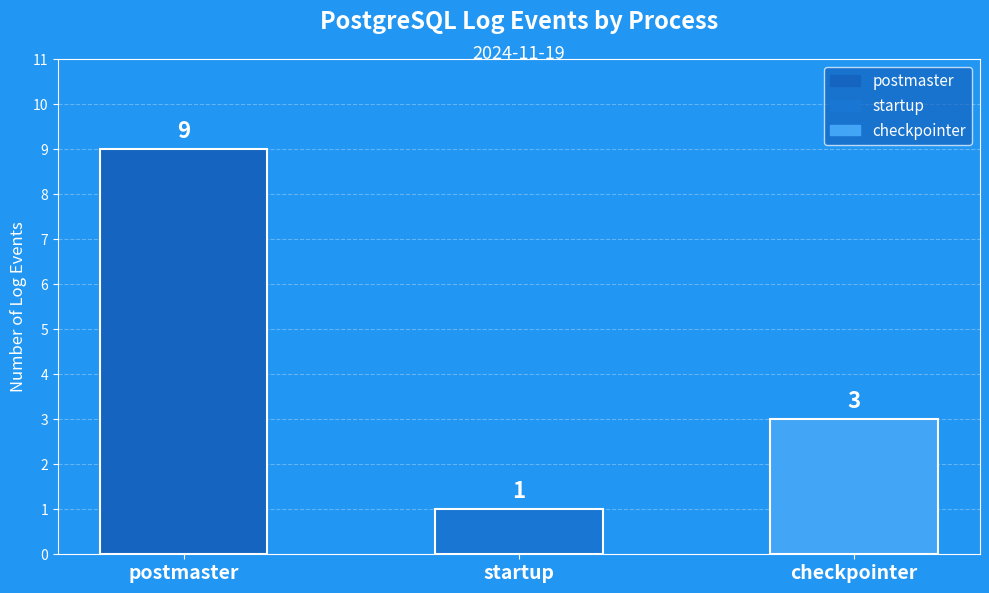

The chart shows a value of 1 at startup. True or false?

True